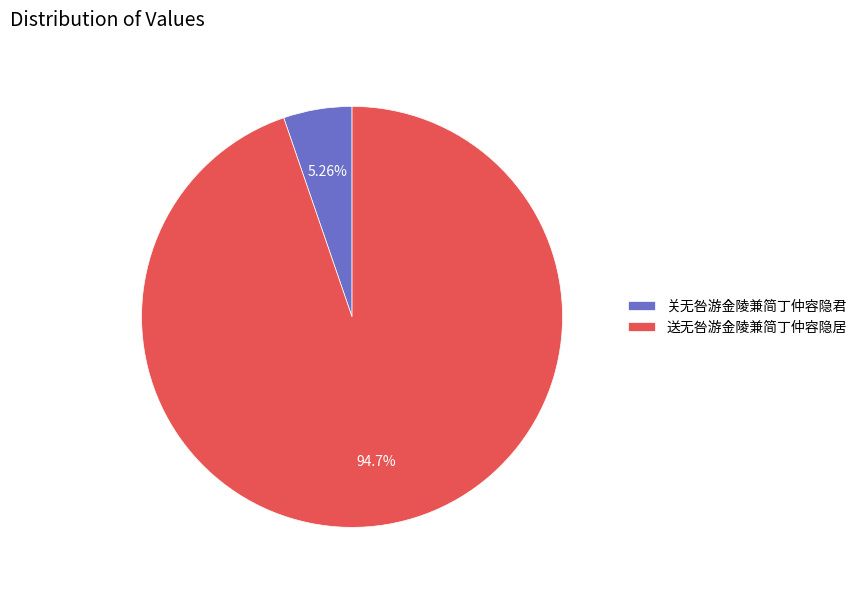

Which category has the smallest portion of the pie?

关无咎游金陵兼简丁仲容隐君